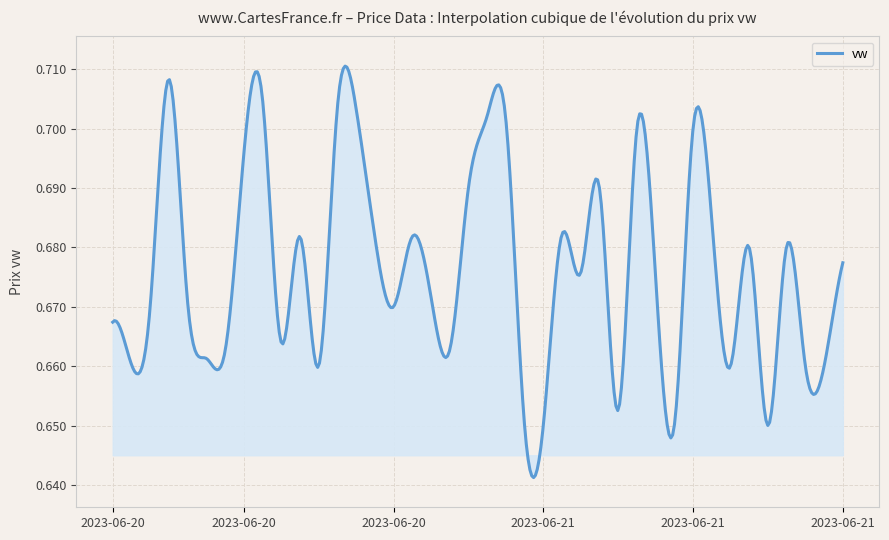

At which category does the chart reach its minimum across all series?

2023-06-21 16:04